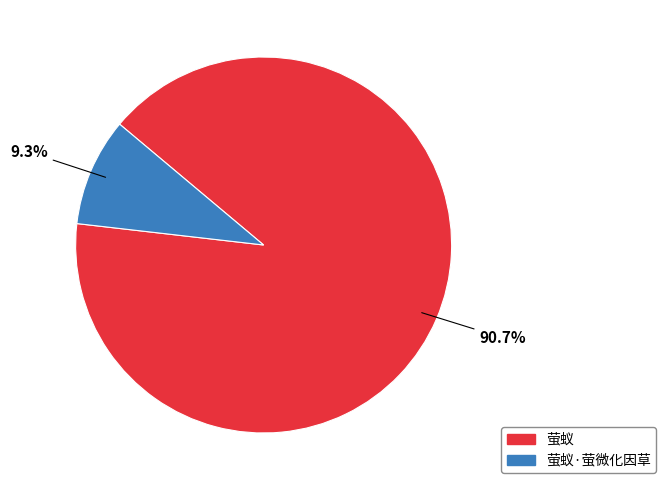

To the nearest percent, what percentage of the pie is 萤蚁?

91%